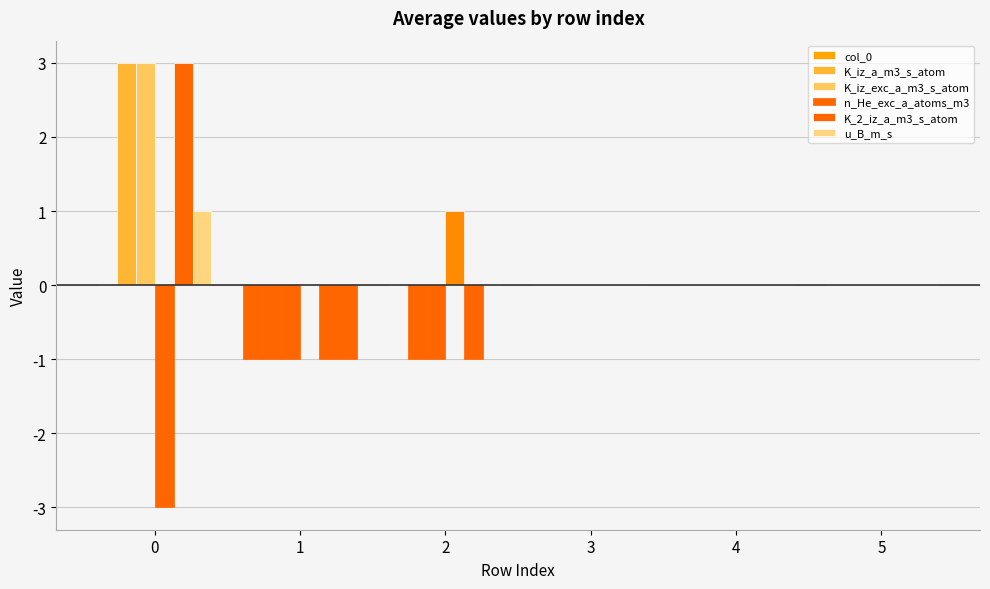

Are the bars grouped side by side (vs. stacked)?

Yes